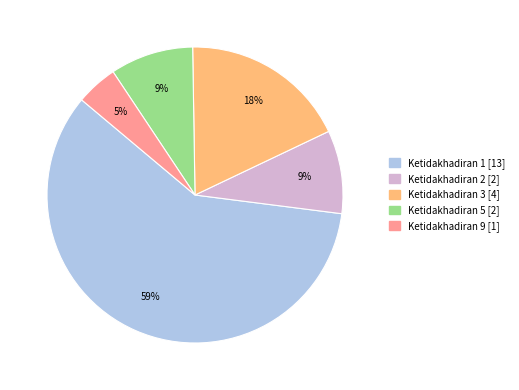

What percentage is the Ketidakhadiran 1 [13] slice, to the nearest percent?

59%